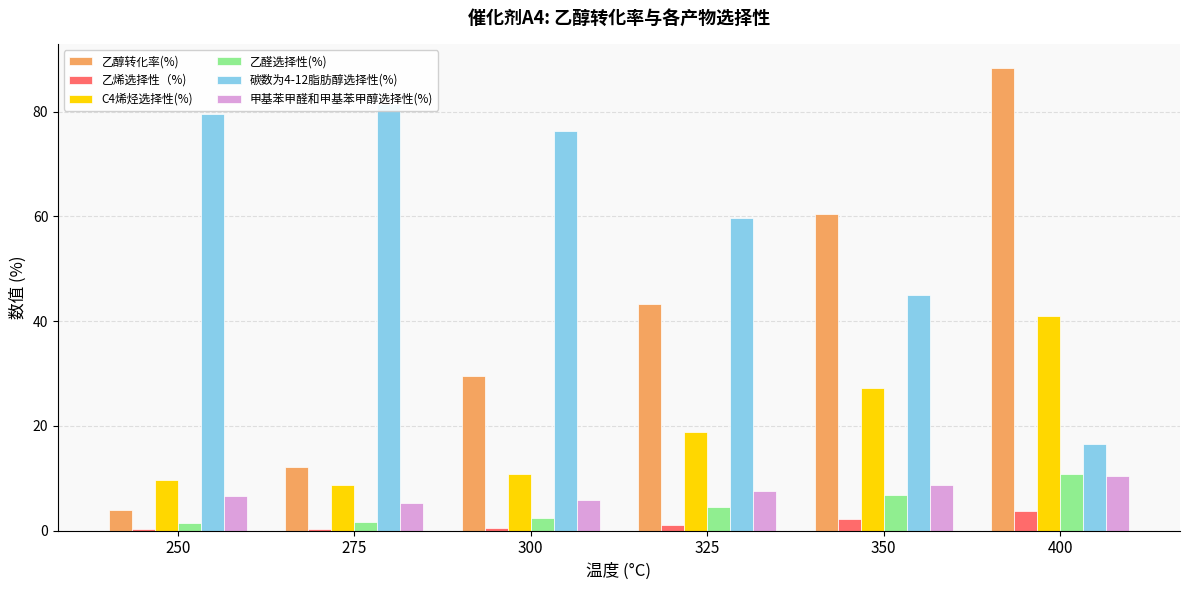

At 350, list the series in order from smallest to largest.

乙烯选择性（%), 乙醛选择性(%), 甲基苯甲醛和甲基苯甲醇选择性(%), C4烯烃选择性(%), 碳数为4-12脂肪醇选择性(%), 乙醇转化率(%)